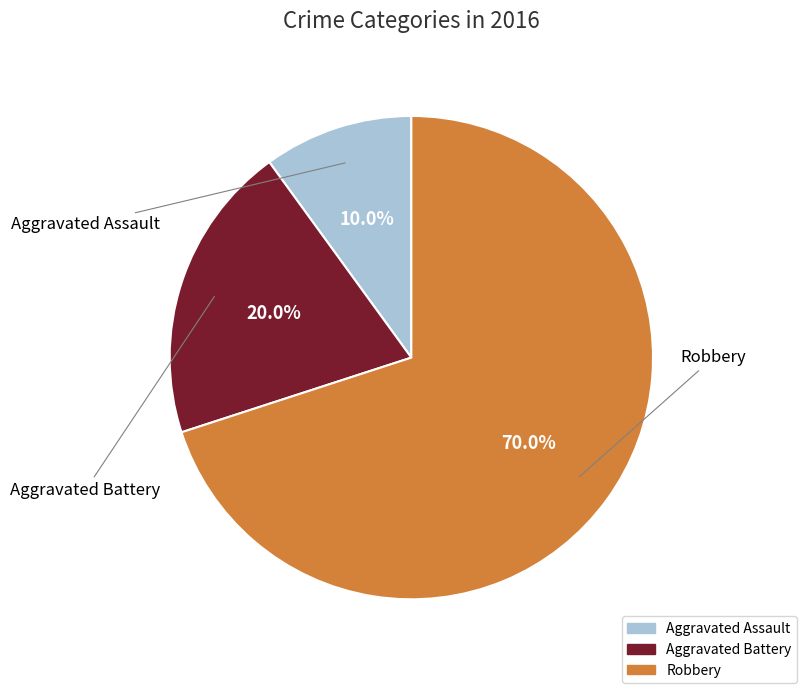

True or false: Robbery accounts for 70% of the total.

True